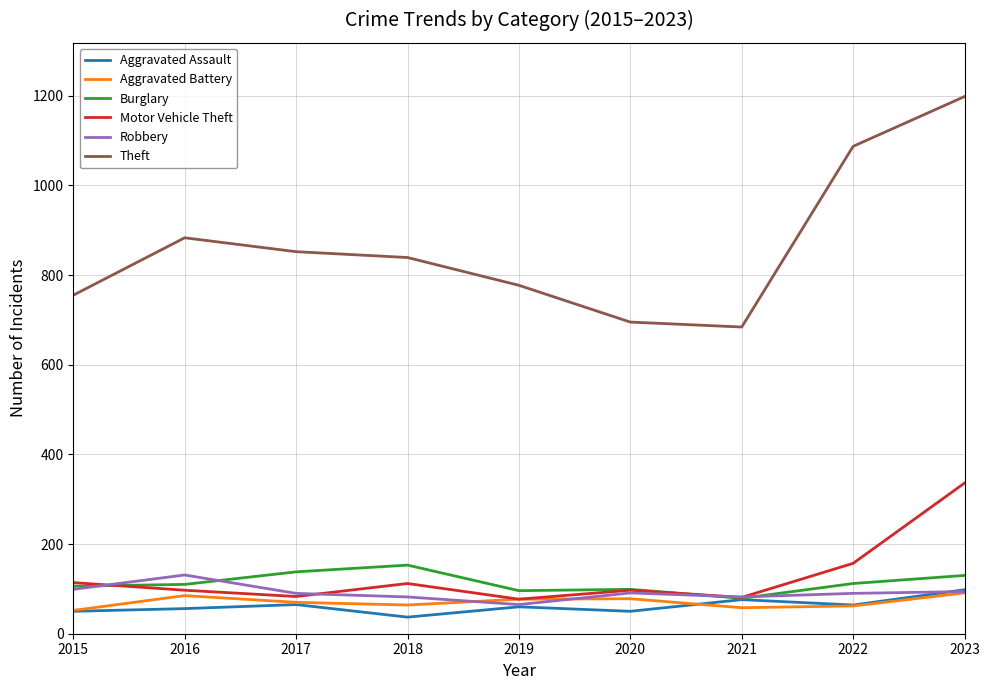

At which category is the sum across all series the highest?

2023